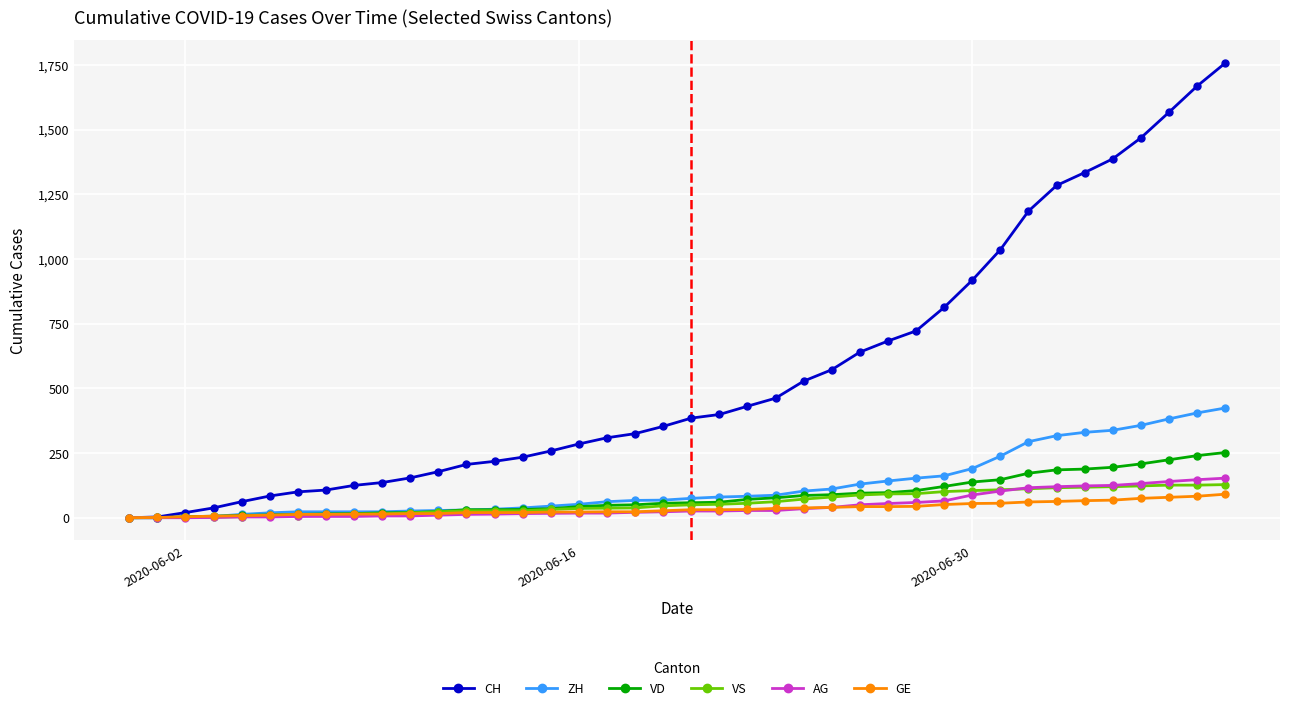

What is the maximum value shown in the chart?

1757